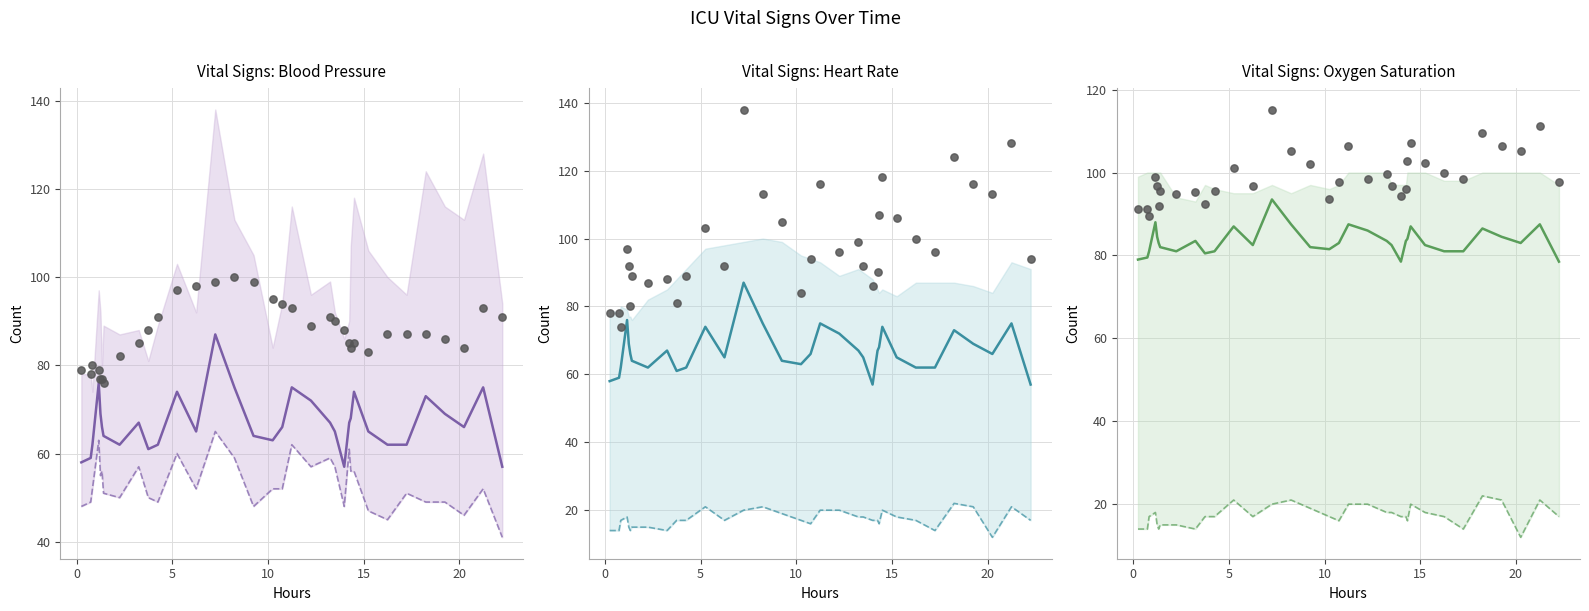

Which series contains the highest Y value?

Observed